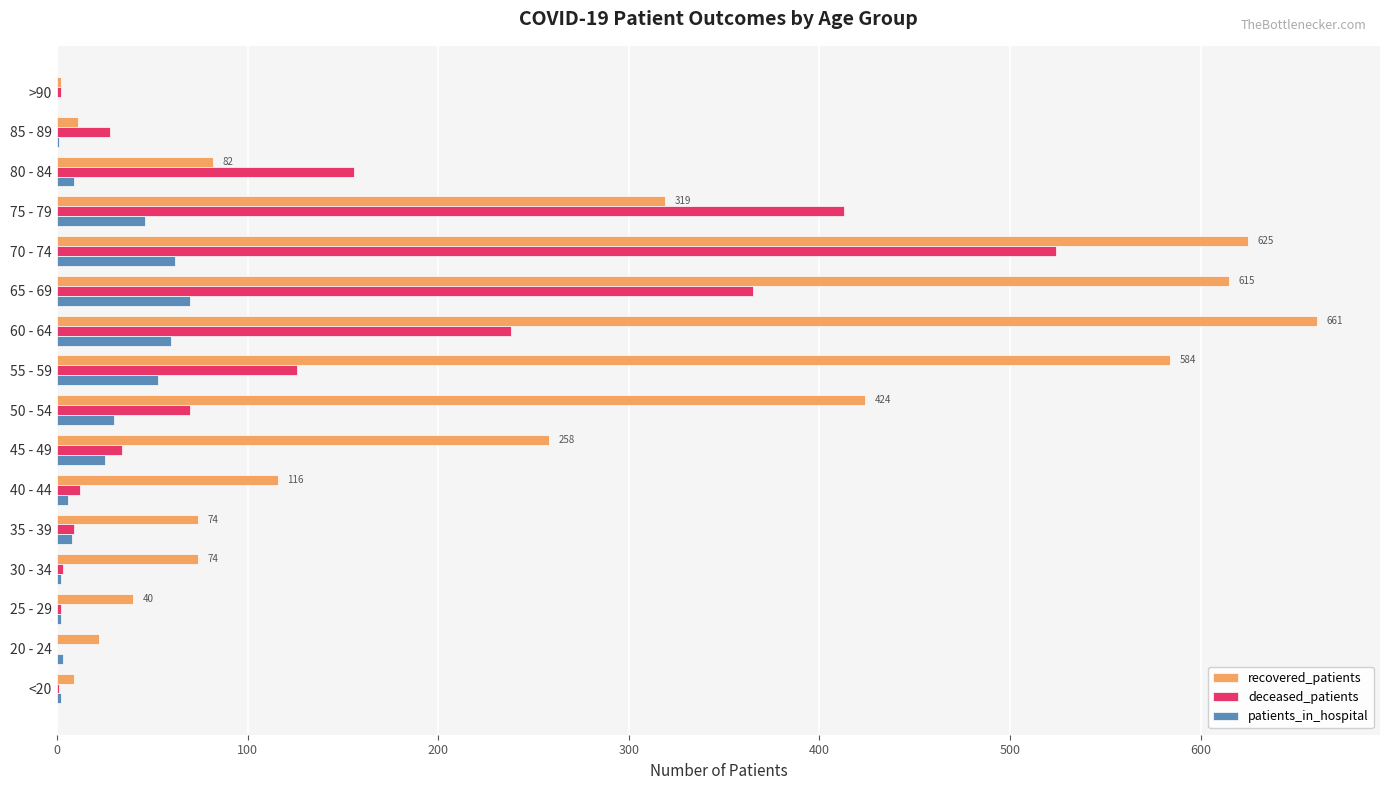

Where is recovered_patients nearest to the value 331?

75 - 79